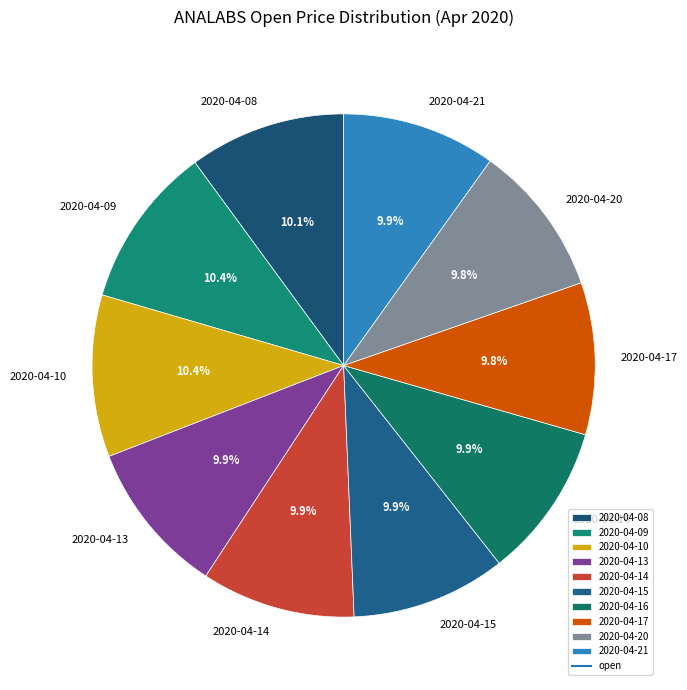

What percentage is NOT represented by 2020-04-08?

89.9%